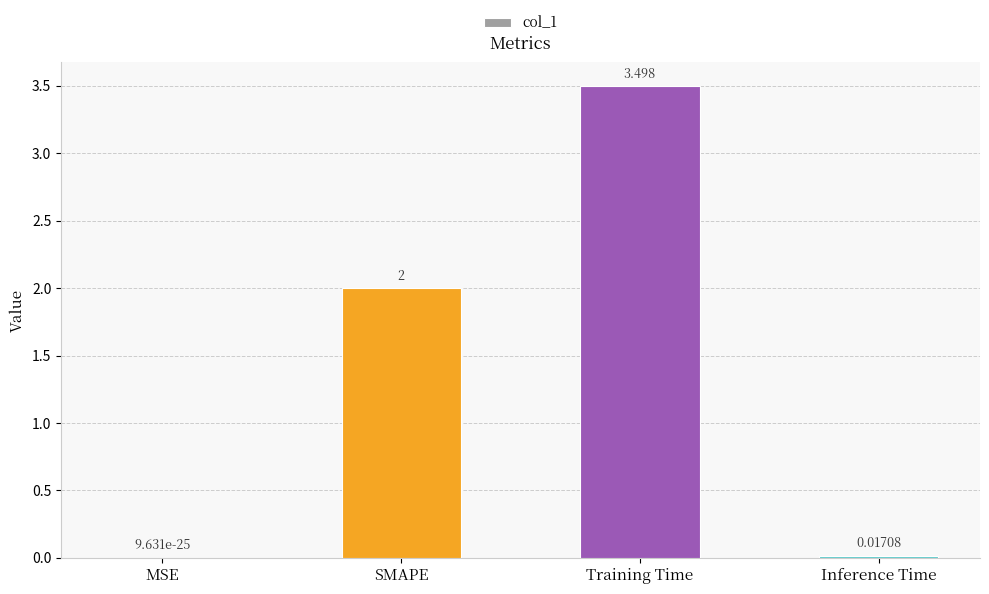

Between Inference Time and MSE, which is larger?

Inference Time